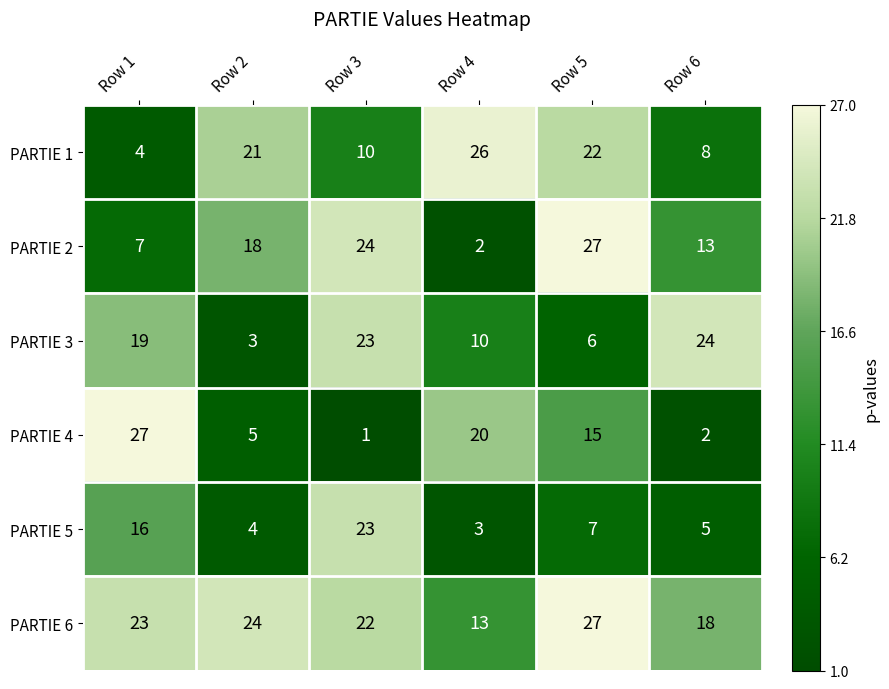

At Row 2, list the series in order from largest to smallest.

PARTIE 6, PARTIE 1, PARTIE 2, PARTIE 4, PARTIE 5, PARTIE 3